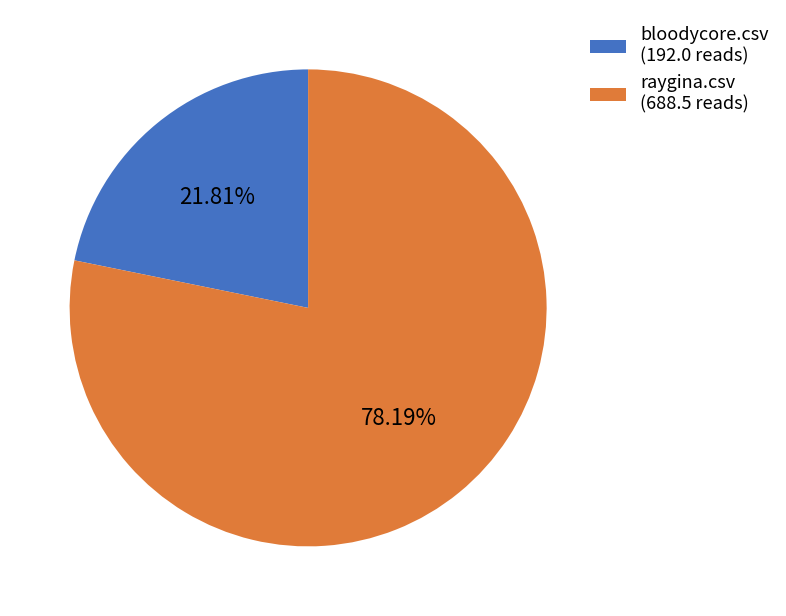

Count the number of slices in the pie.

2